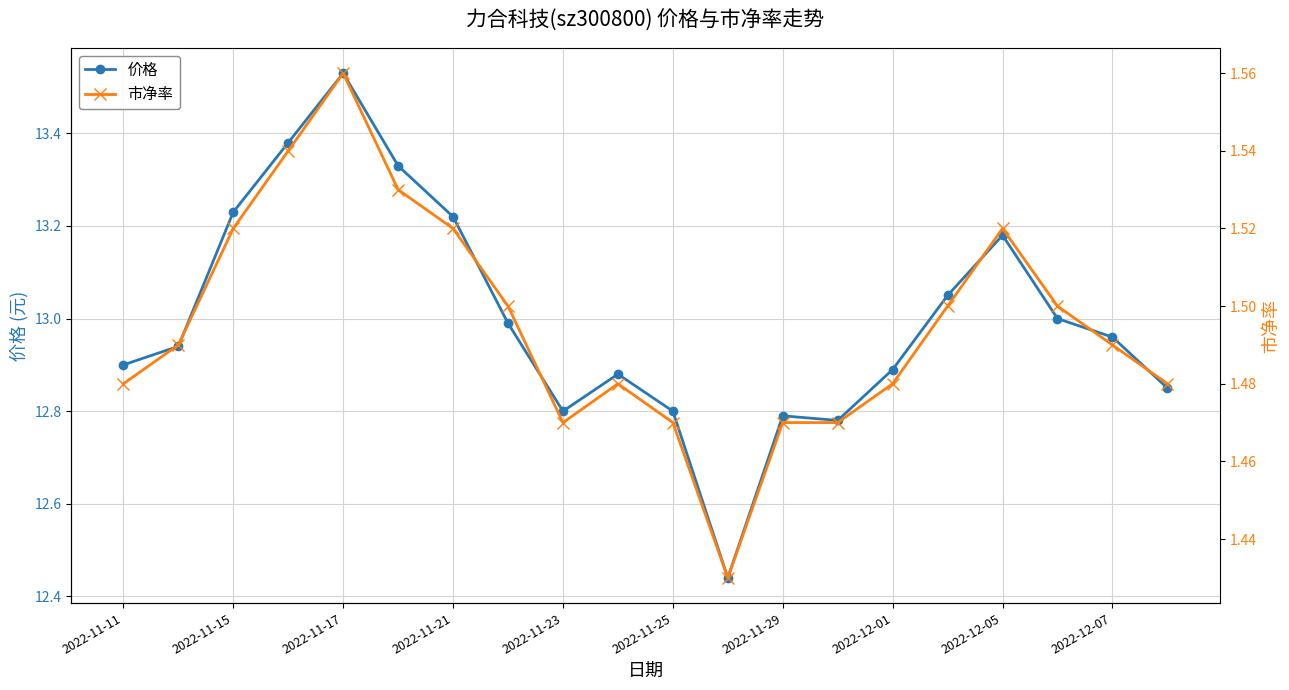

Is the value of 市净率 at 15 greater than the value of 价格 at 13?

No